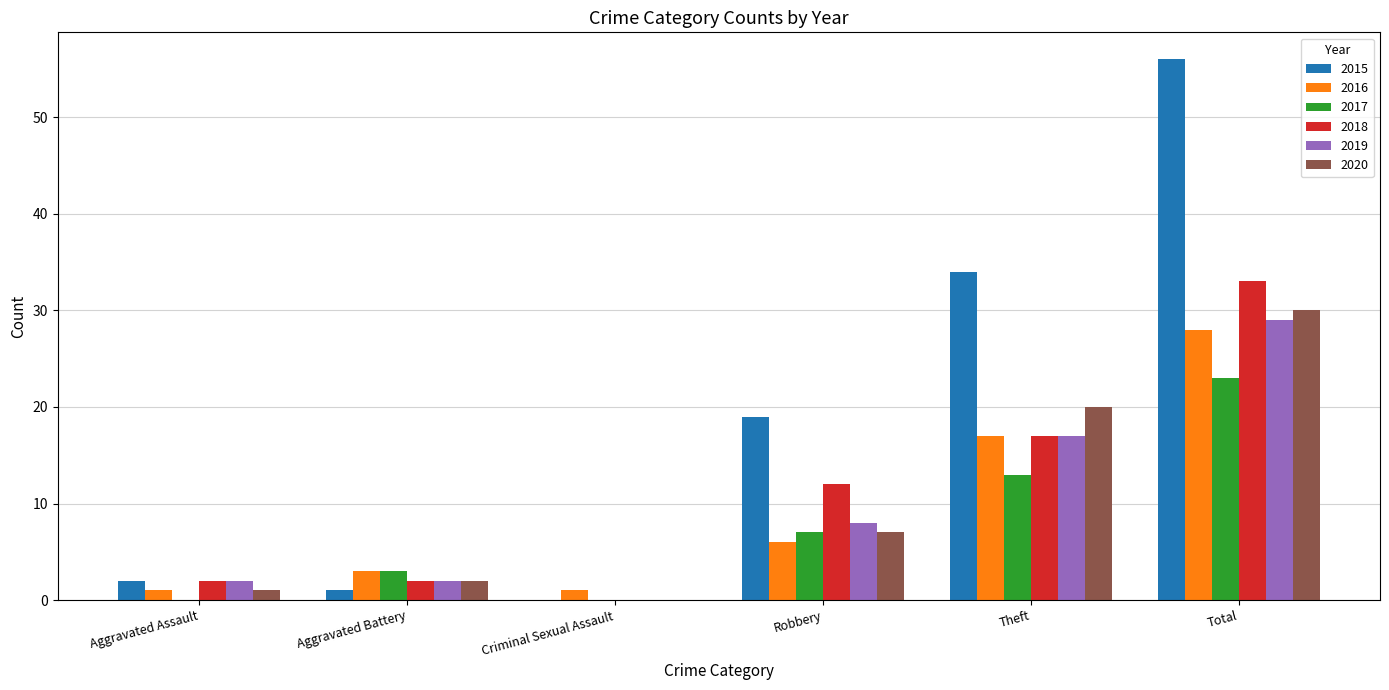

At which category does the chart reach its peak across all series?

Total